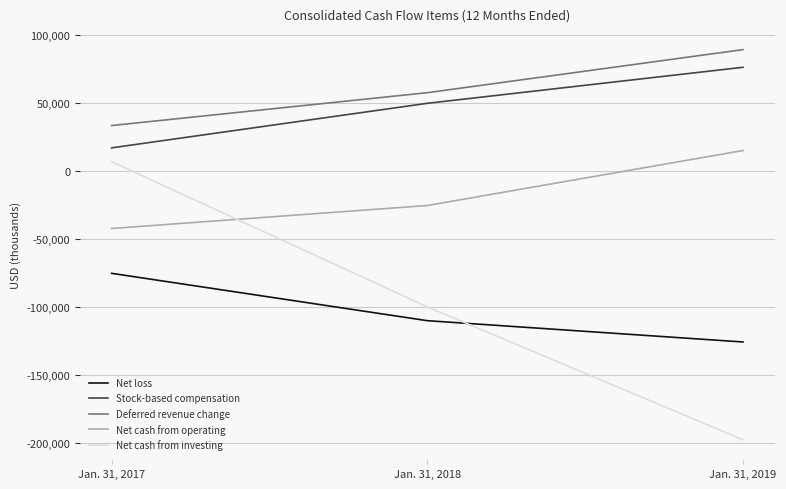

Is the value of Net loss at Jan. 31, 2018 greater than the value of Stock-based compensation at Jan. 31, 2017?

No